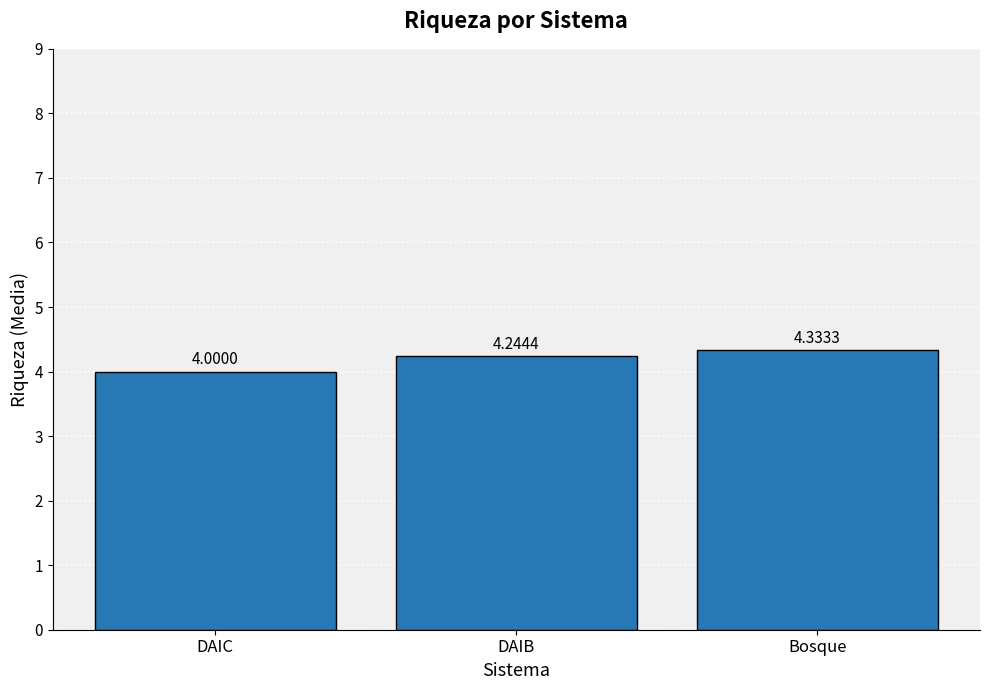

List the labels in order of value, smallest first.

DAIC, DAIB, Bosque